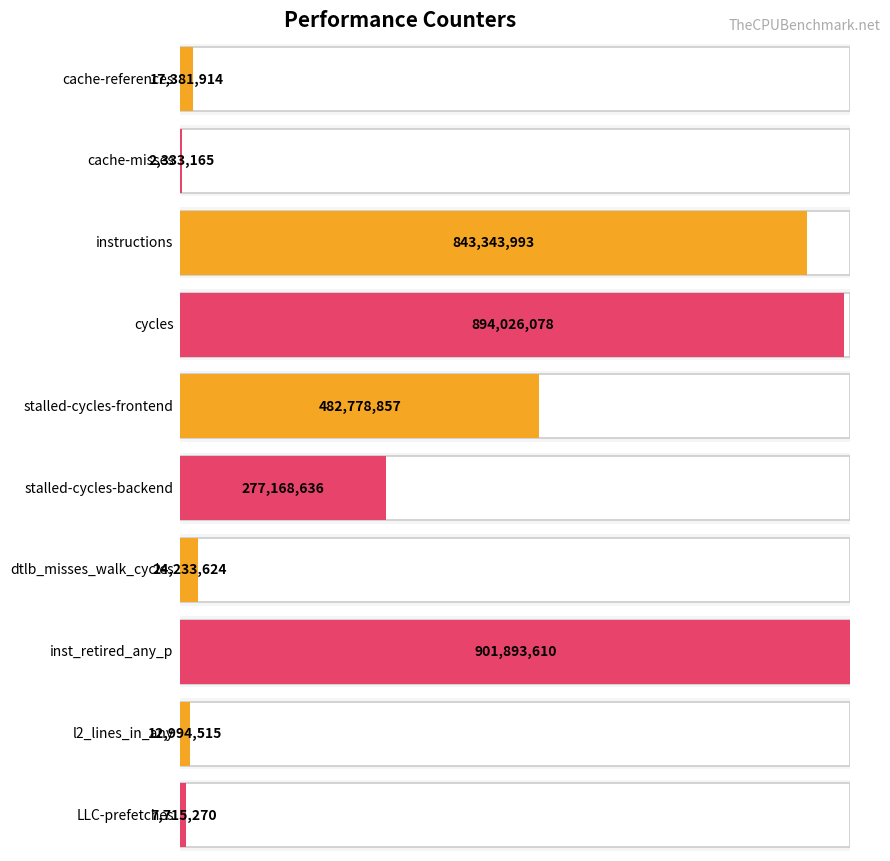

Approximately how many times larger is the value at stalled-cycles-backend compared to LLC-prefetches?

35.9